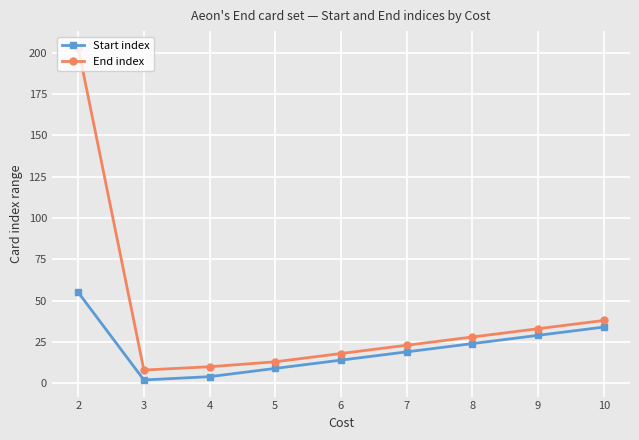

Is it true that Start index equals 14 at 6?

True